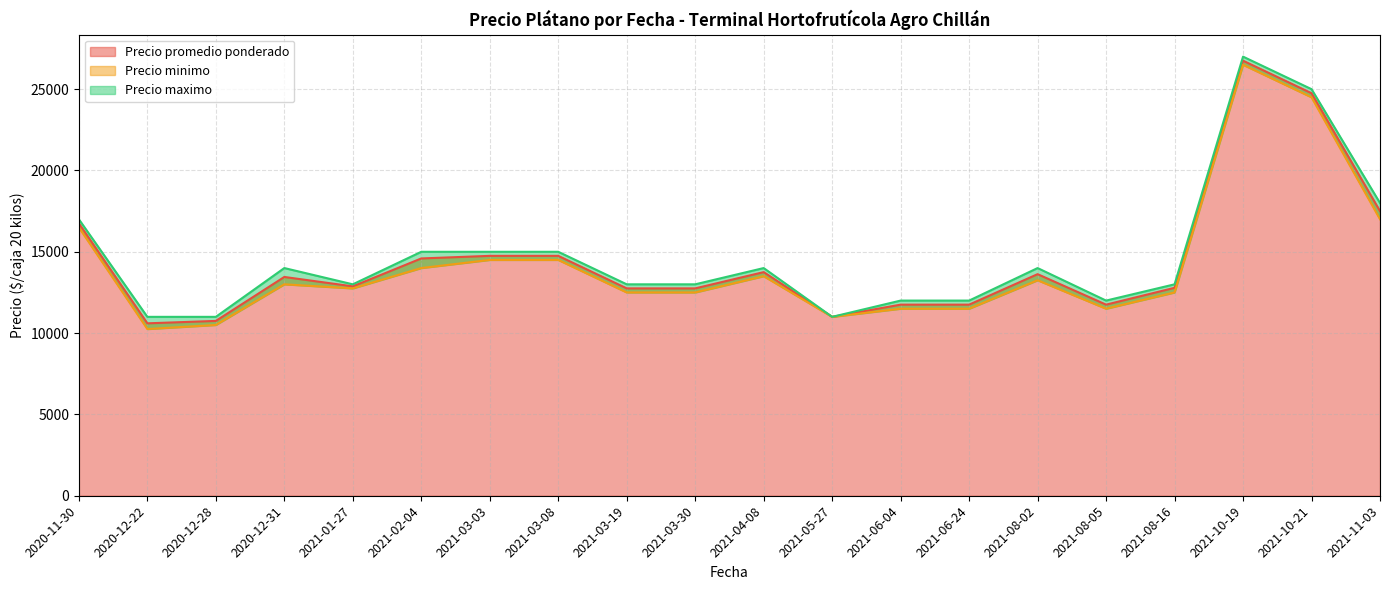

Which series has the largest total across all categories?

Precio maximo